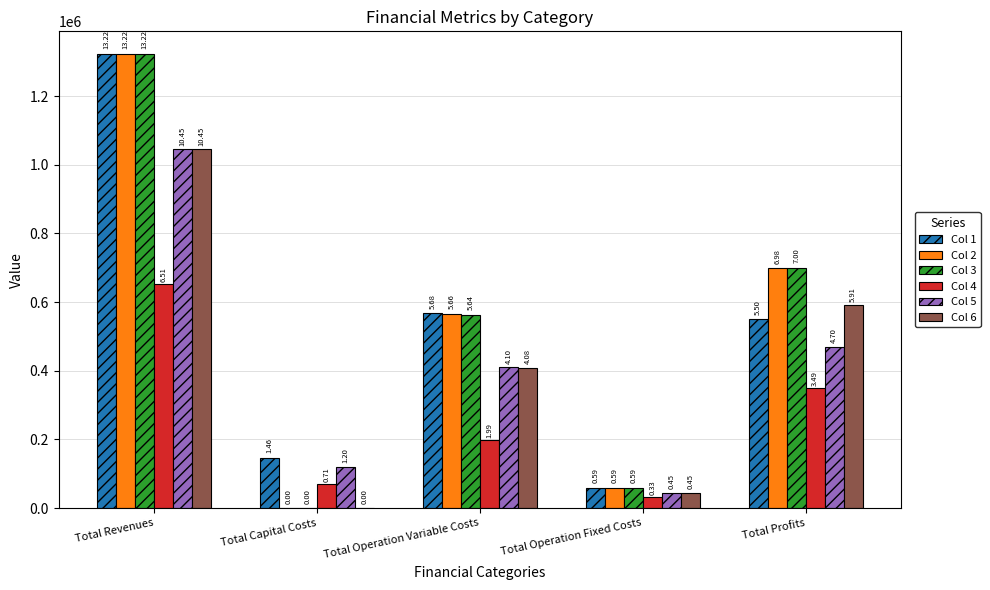

What is the label of the 3rd bar from the right?

Total Operation Variable Costs